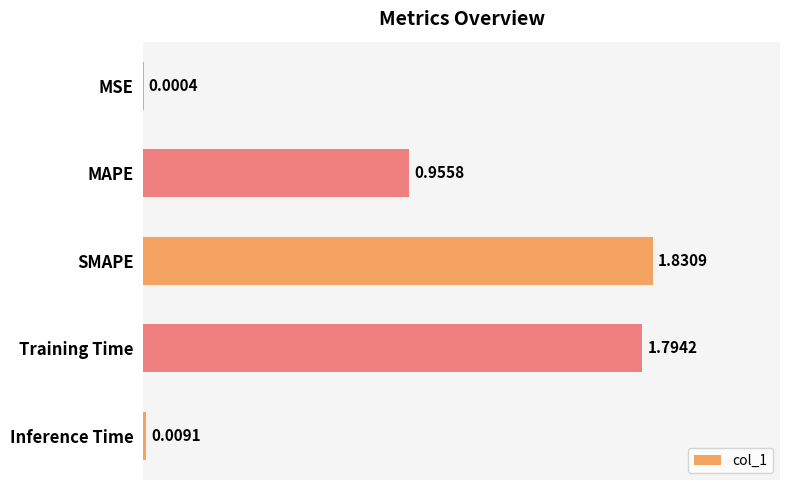

What is the change in value from MAPE to Training Time?

+0.8